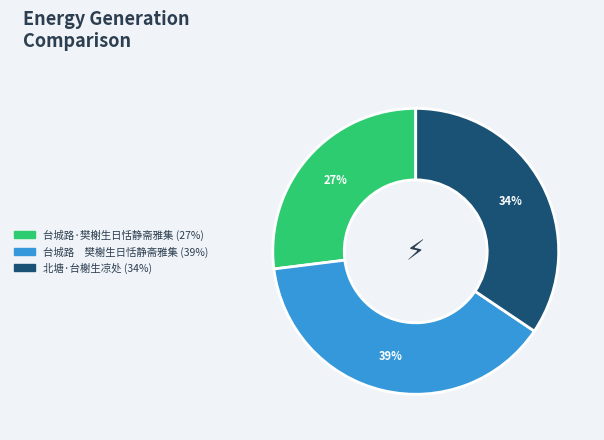

Rank the categories by value from highest to lowest.

台城路 樊榭生日恬静斋雅集, 北塘·台榭生凉处, 台城路·樊榭生日恬静斋雅集